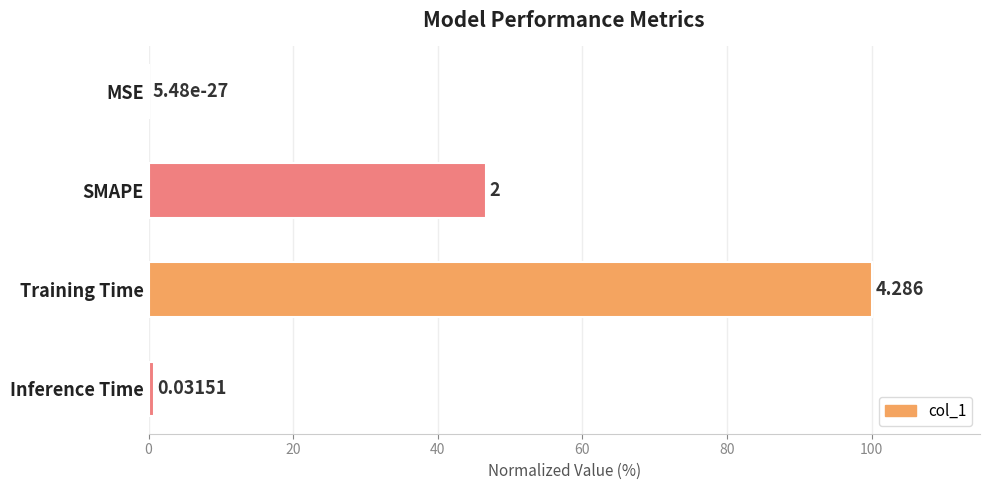

Where is the data nearest to the value 50?

SMAPE